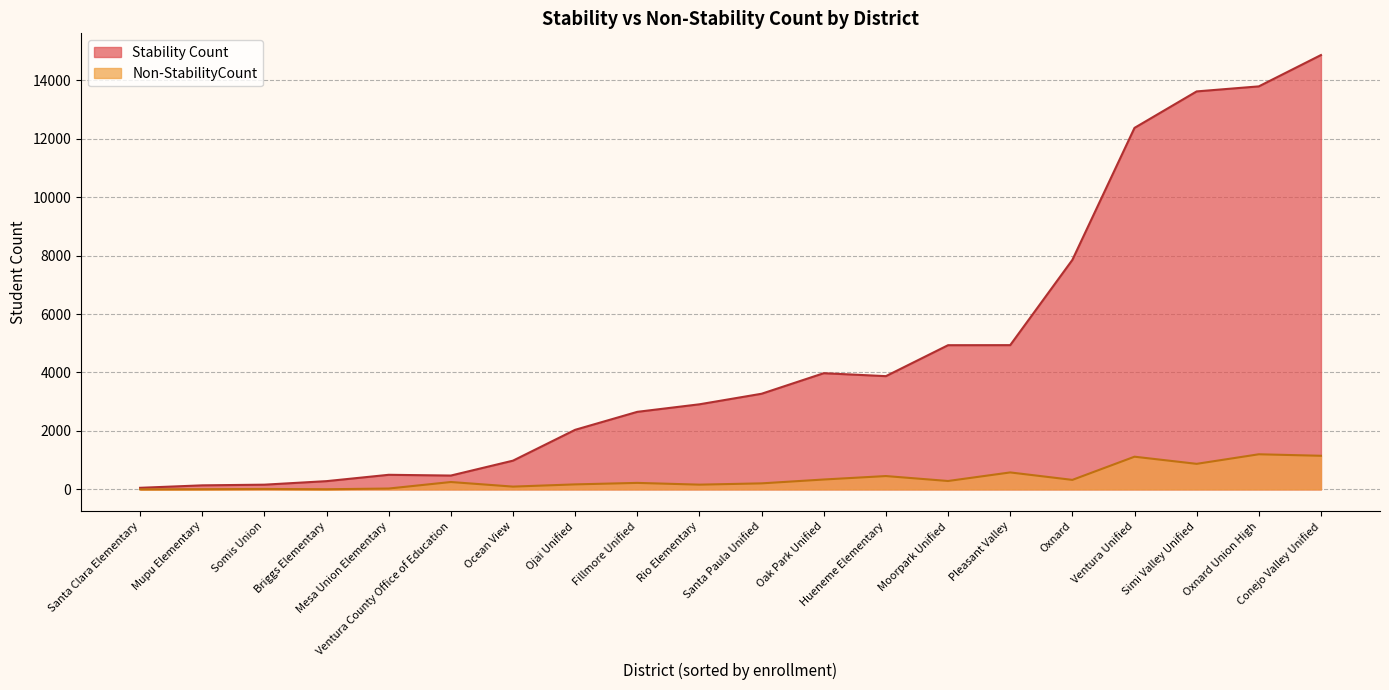

Is the value of Non-StabilityCount at Santa Clara Elementary greater than the value of Stability Count at Ojai Unified?

No